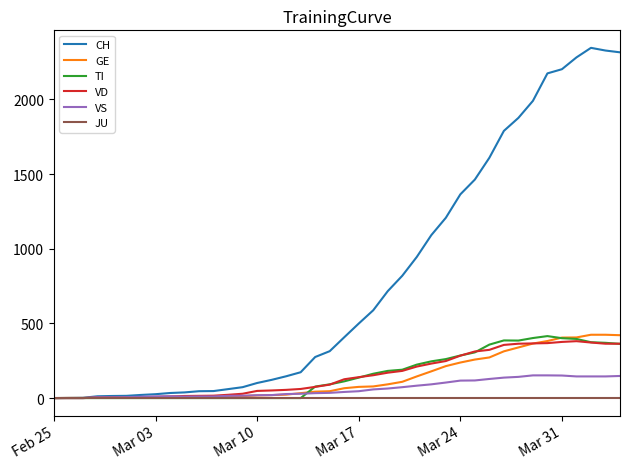

Which series has the largest total across all categories?

CH